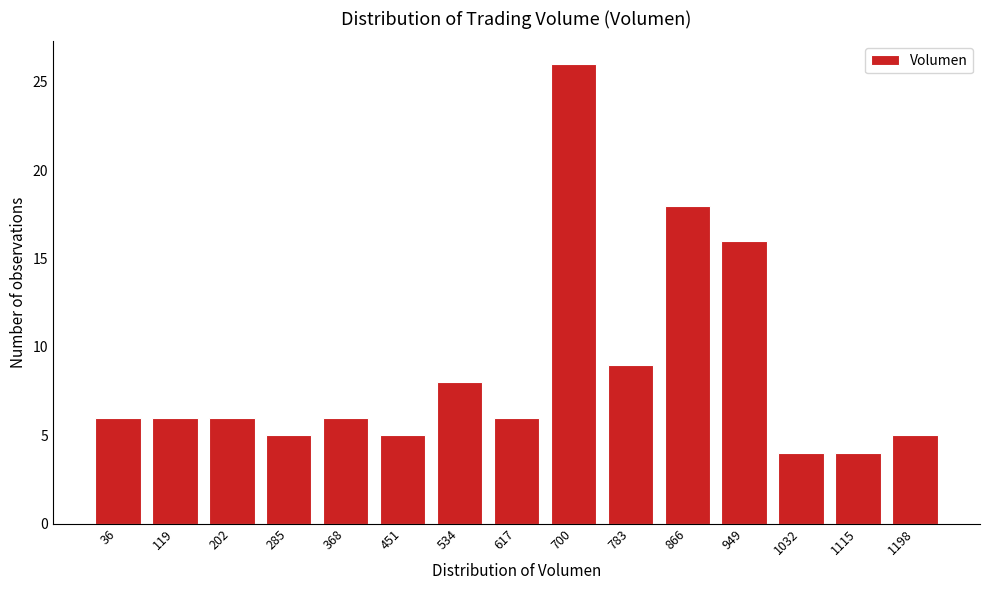

Reading left to right, what are all the values shown in this chart?

6	6	6	5	6	5	8	6	26	9	18	16	4	4	5